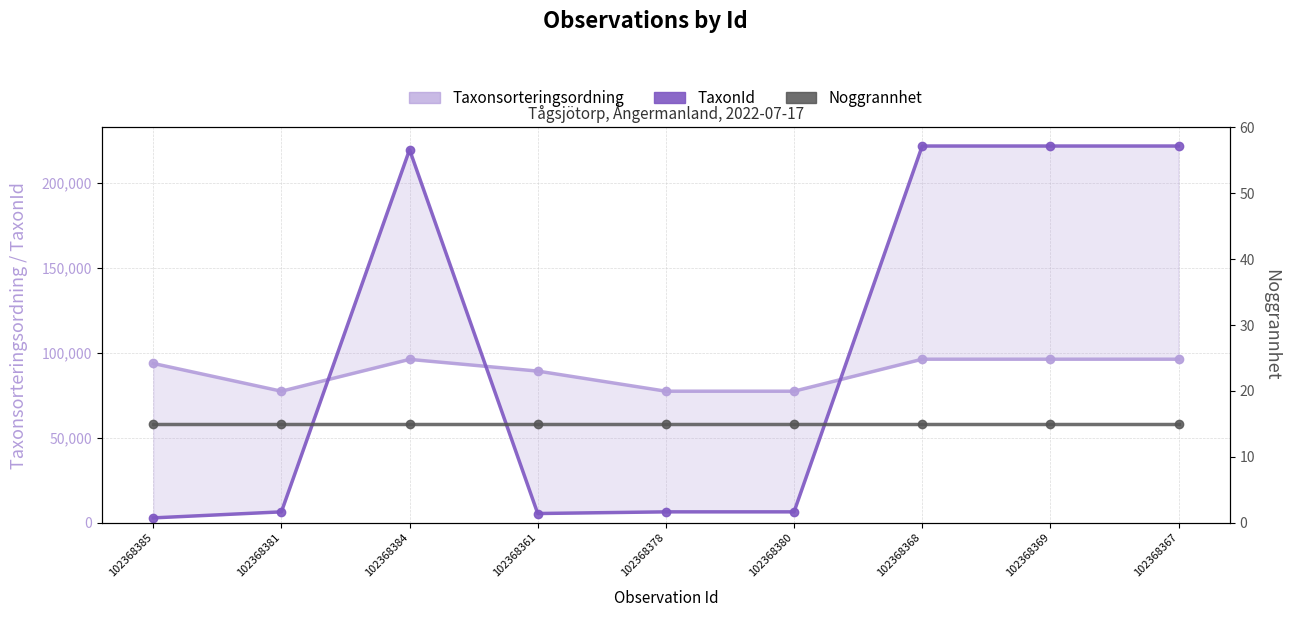

True or false: Taxonsorteringsordning has a value of 96354 at 102368367.

True